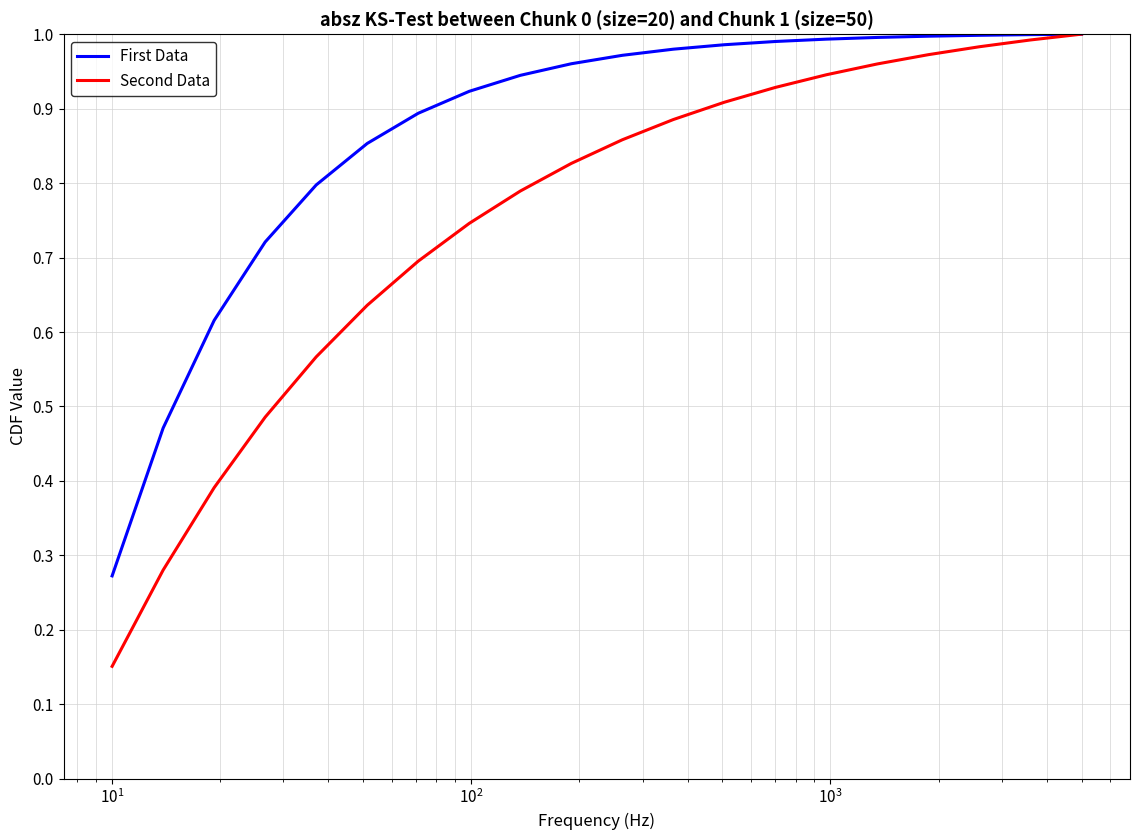

What are all the series names shown in the legend?

First Data, Second Data